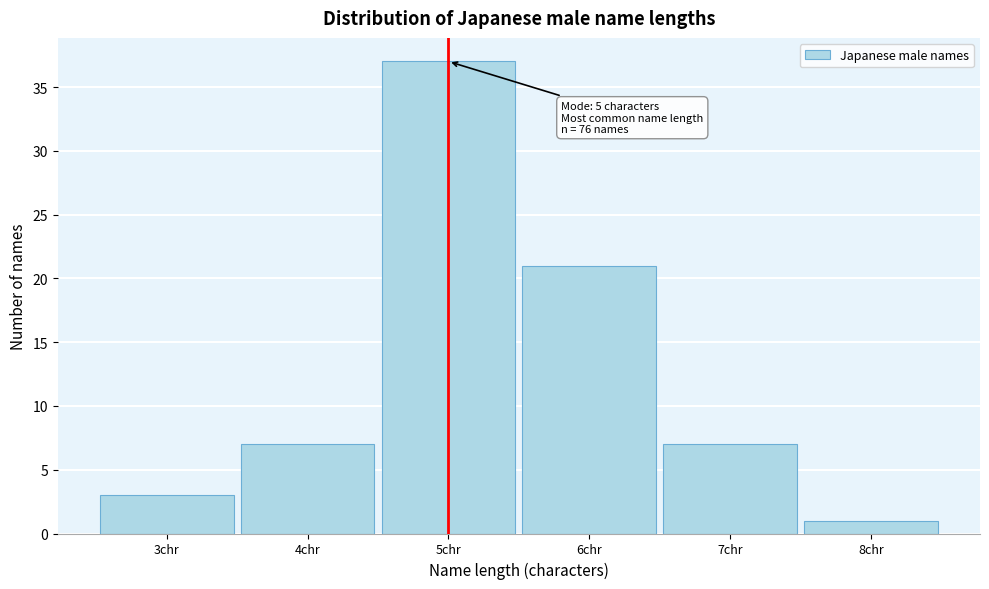

Over which range of the x-axis is the bar tallest?

4.5 to 5.5